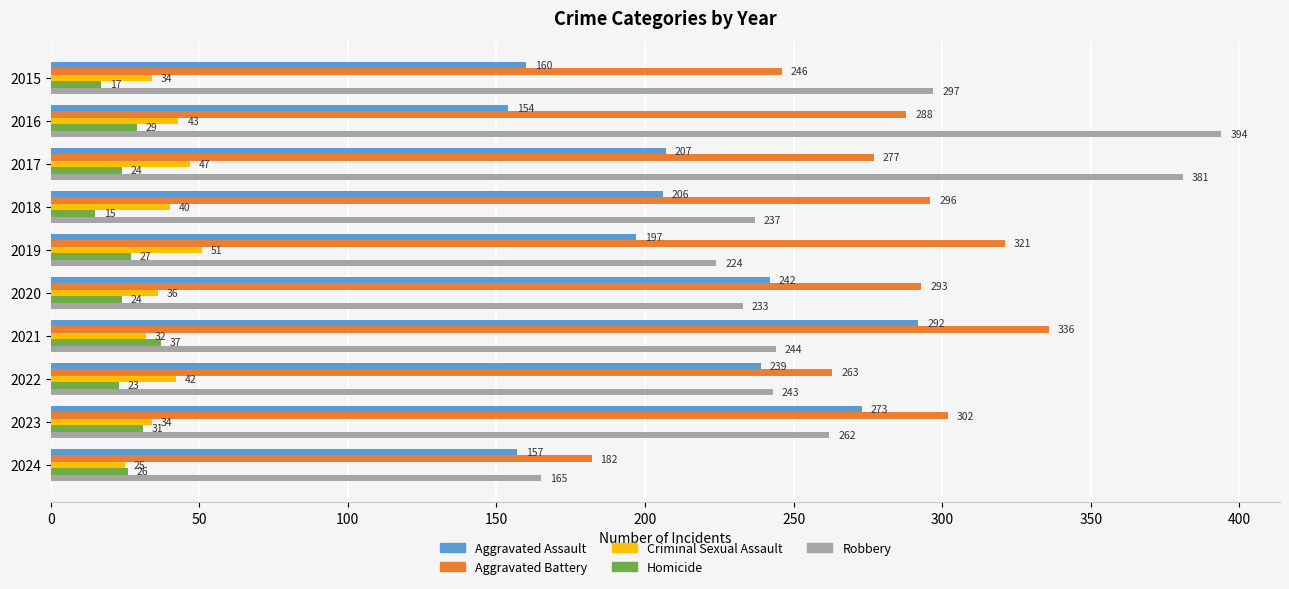

What is the lowest value of the Criminal Sexual Assault series?

25